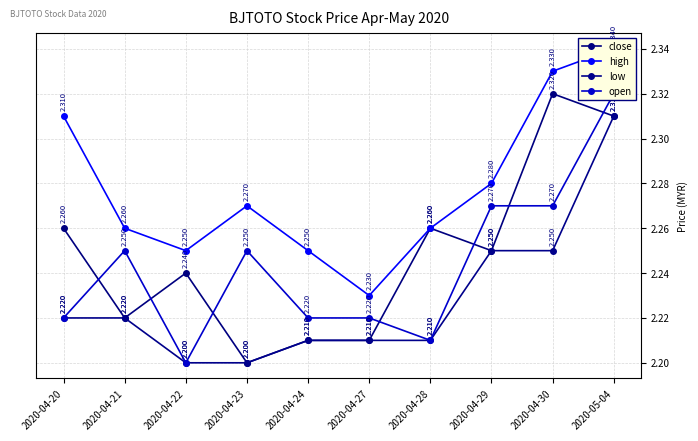

At how many categories does at least one series exceed 2?

10